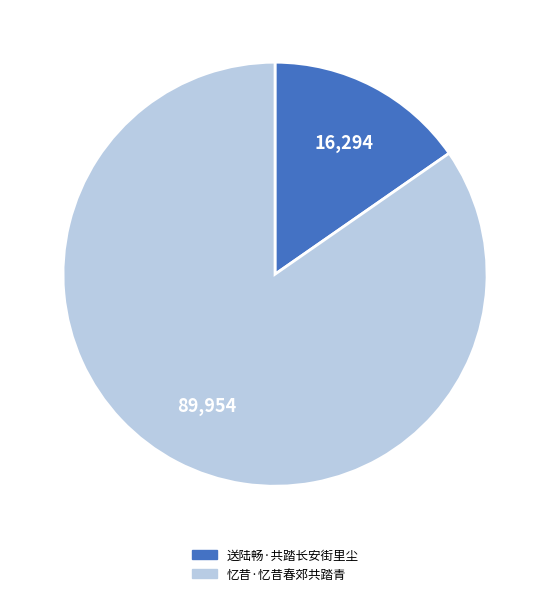

Which has a higher value, 送陆畅·共踏长安街里尘 or 忆昔·忆昔春郊共踏青?

忆昔·忆昔春郊共踏青